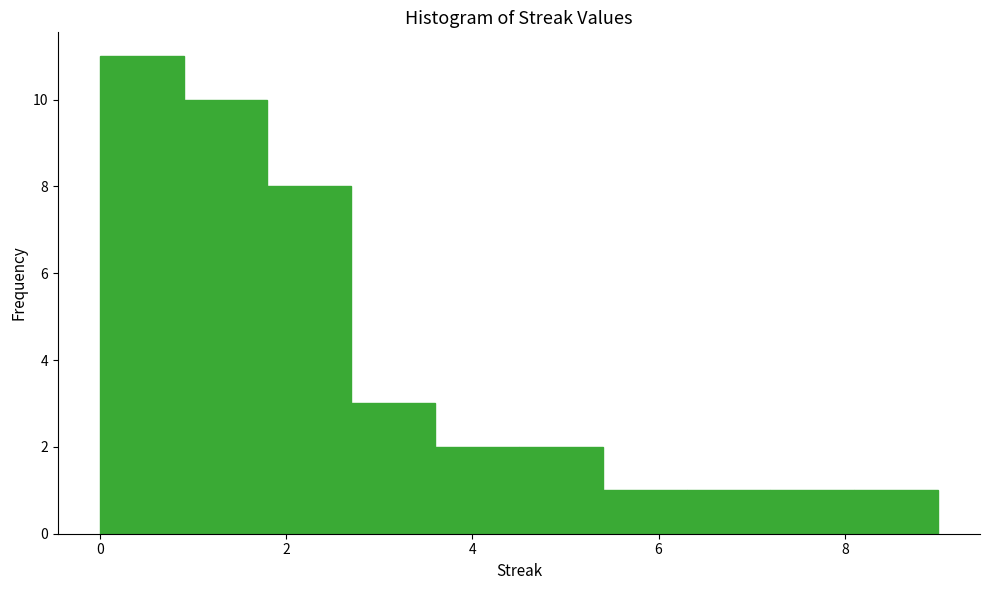

Reading left to right, list every bar in this chart as the range it spans on the x-axis followed by its height. Neither the bar edges nor the heights are printed on the chart, so give them approximately, as read against the axes.

0.0 to 0.9: 11
0.9 to 1.8: 10
1.8 to 2.7: 8
2.7 to 3.6: 3
3.6 to 4.5: 2
4.5 to 5.4: 2
5.4 to 6.3: 1
6.3 to 7.2: 1
7.2 to 8.1: 1
8.1 to 9.0: 1